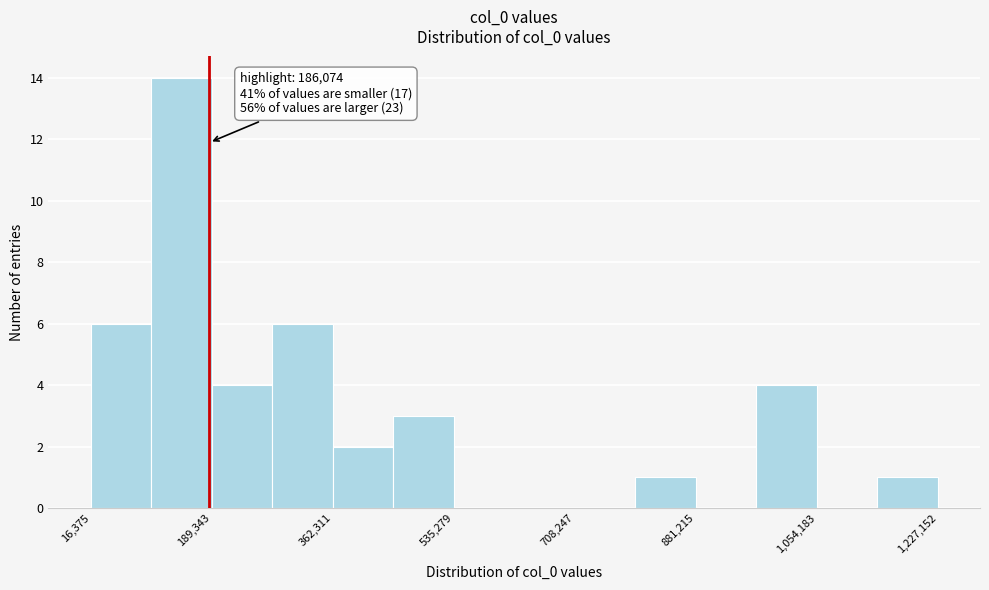

Which range on the x-axis has the tallest bar?

100000 to 180000